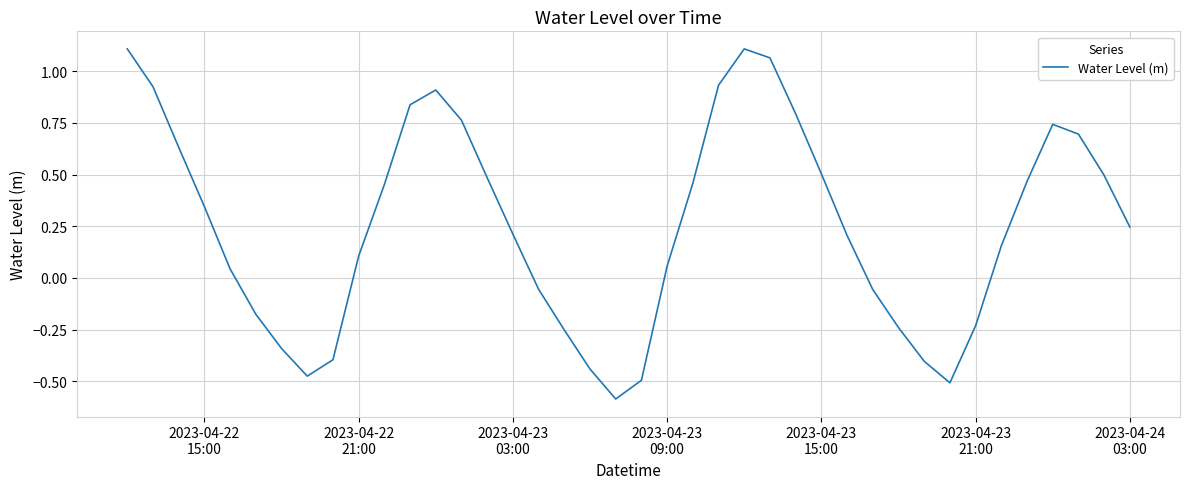

What is the sum of all values?

10.1